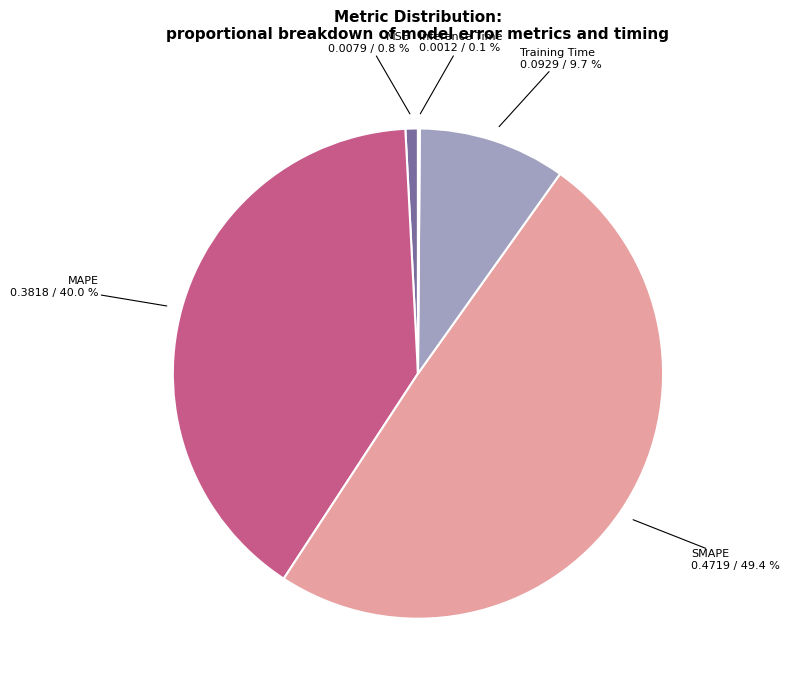

What is the largest slice in the pie chart?

SMAPE